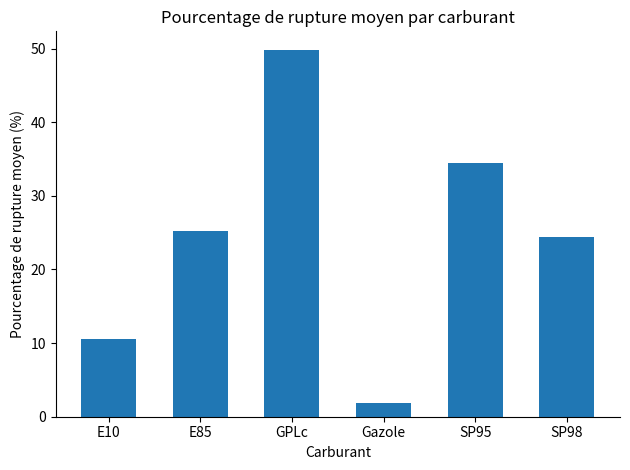

What is the sum of all values?

146.3